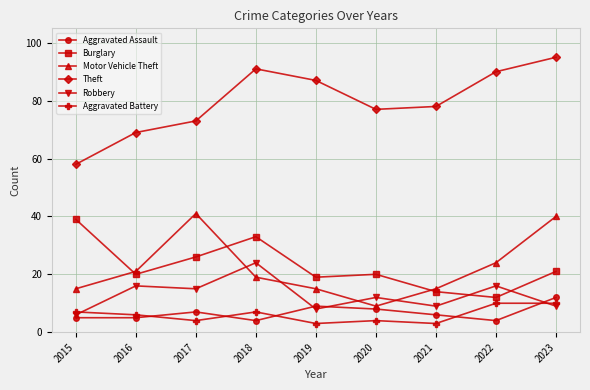

What is the difference between the highest and lowest values at 2020?

73